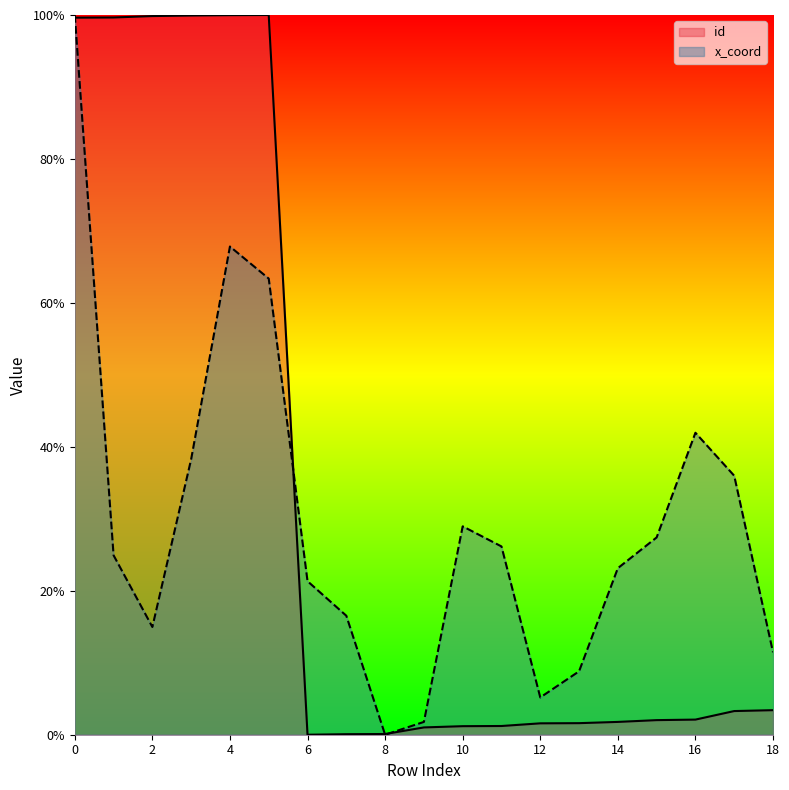

List the labels in order of id value, smallest first.

6, 7, 8, 9, 10, 11, 12, 13, 14, 15, 16, 17, 18, 0, 1, 2, 3, 4, 5